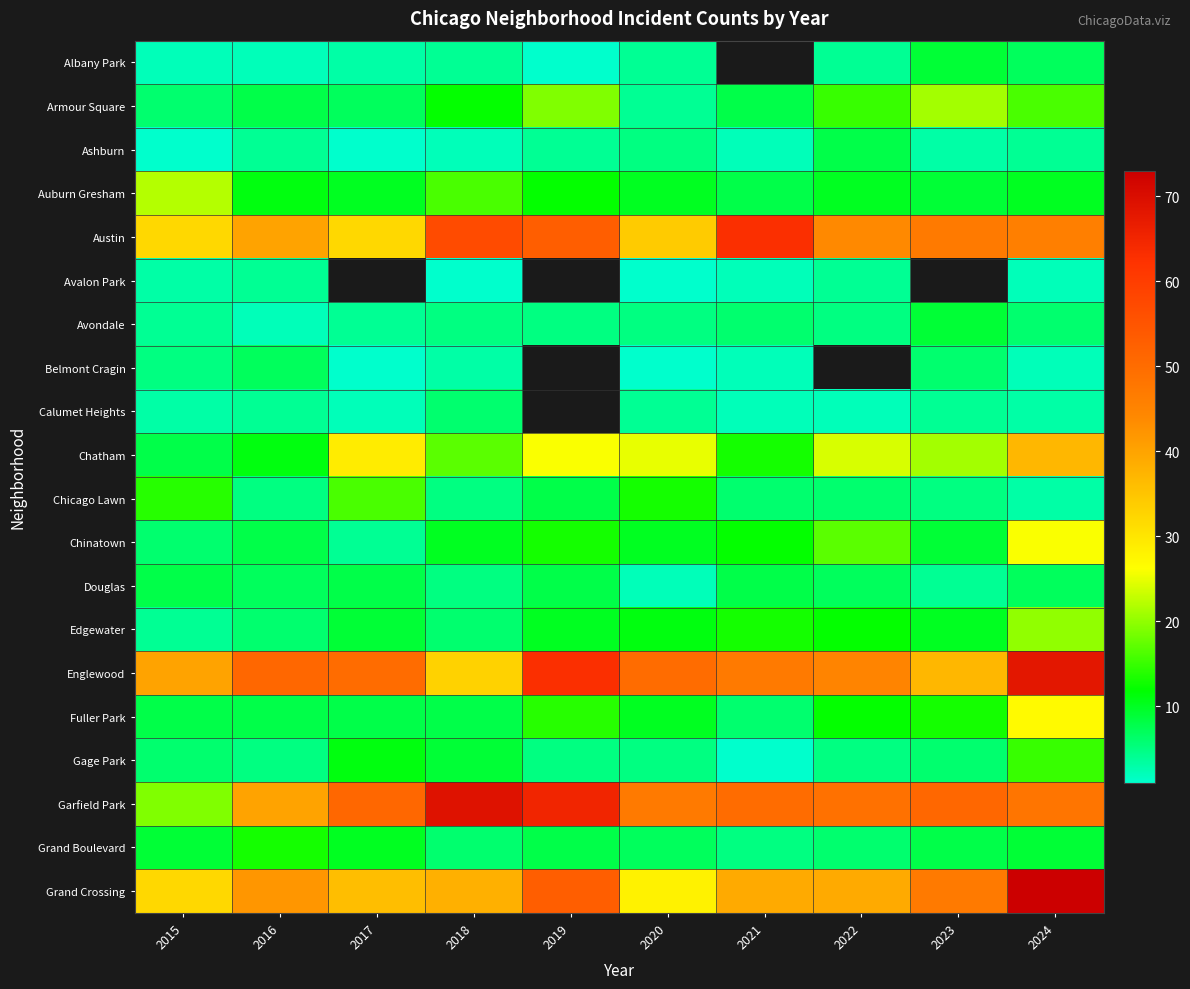

Rank the series at 2024 from highest to lowest value.

Grand Crossing, Englewood, Garfield Park, Austin, Chatham, Fuller Park, Chinatown, Edgewater, Armour Square, Gage Park, Auburn Gresham, Grand Boulevard, Albany Park, Douglas, Avondale, Ashburn, Calumet Heights, Chicago Lawn, Avalon Park, Belmont Cragin